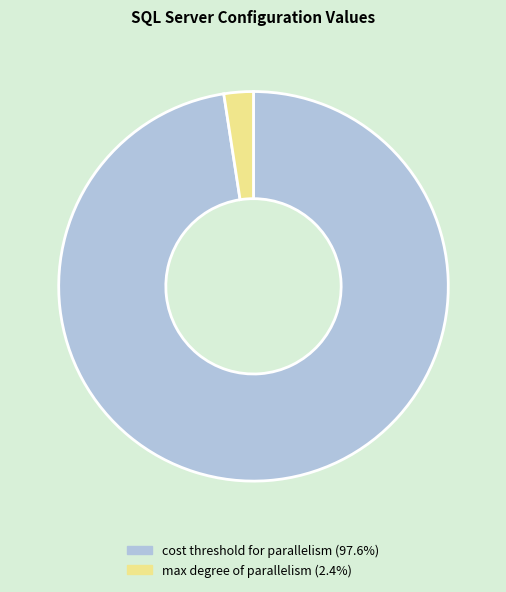

How many segments does this pie chart have?

2